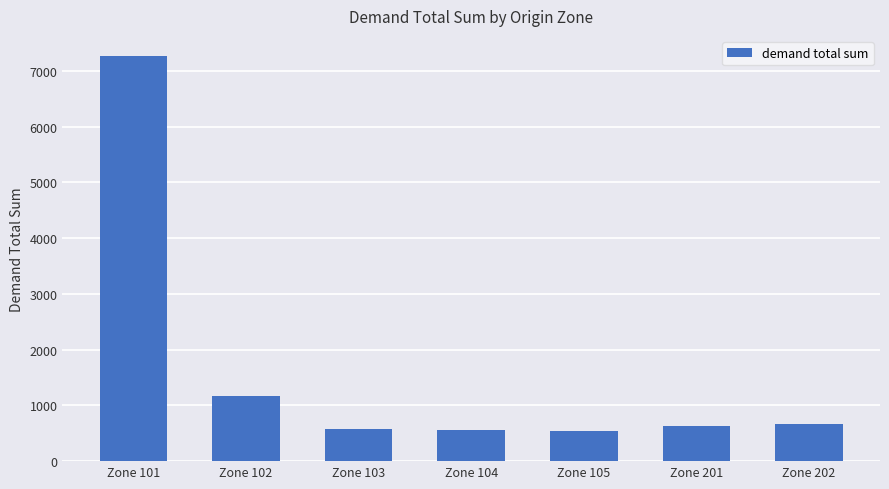

What is the value of the 4th bar from the left?

563.3